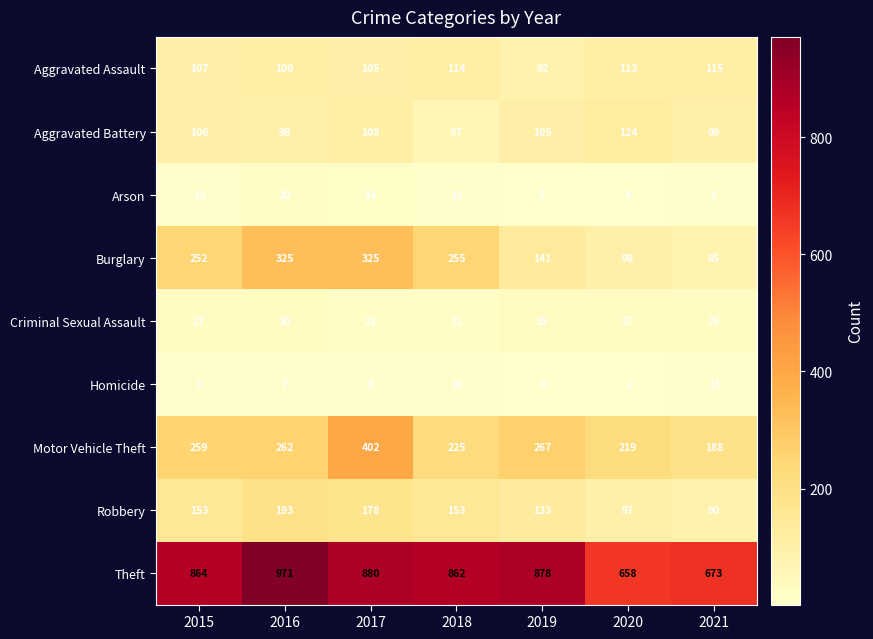

What is the difference between the maximum and second lowest values in the Motor Vehicle Theft series?

183